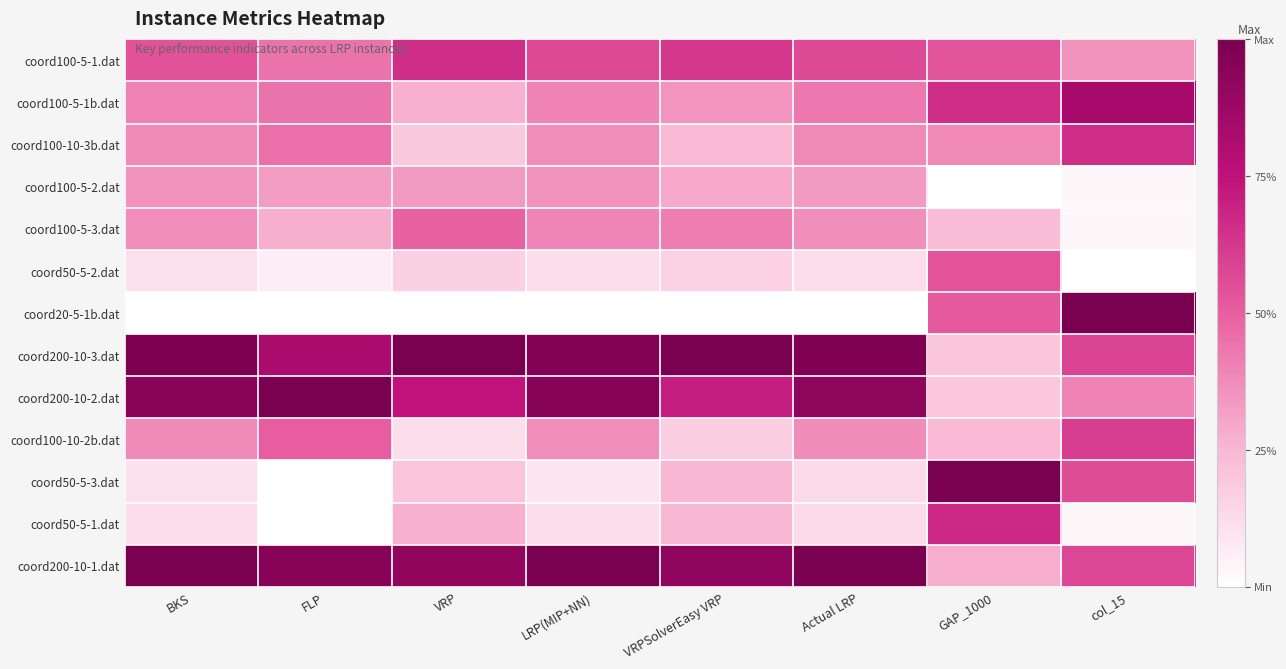

What is the total value across all series at col_15?

5.7